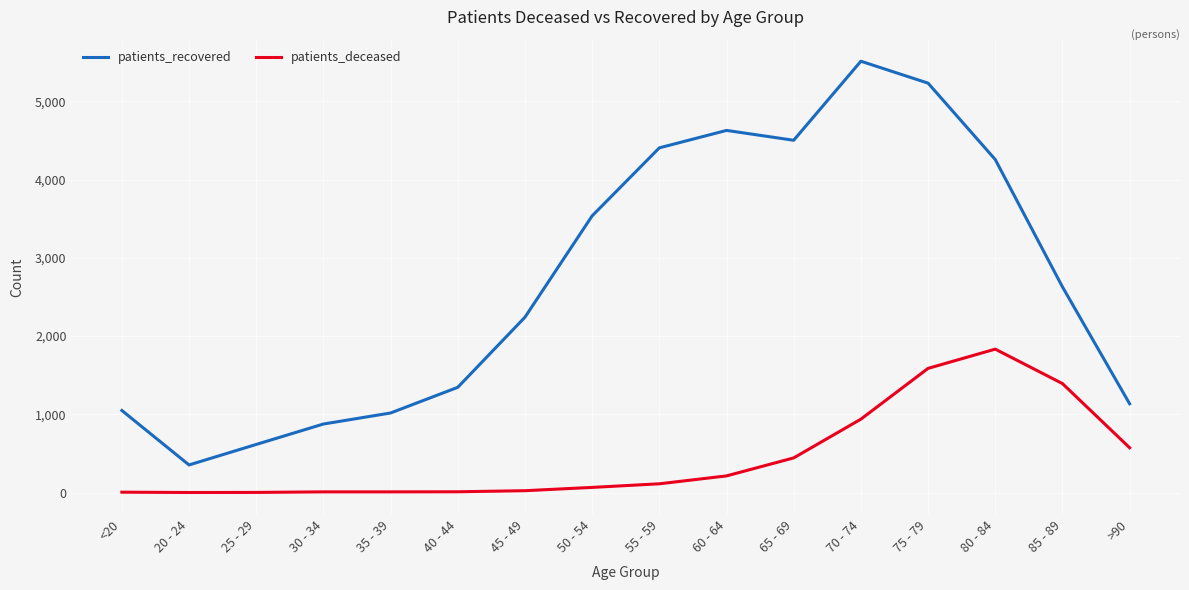

The patients_recovered series shows 1345 at 40 - 44. True or false?

True